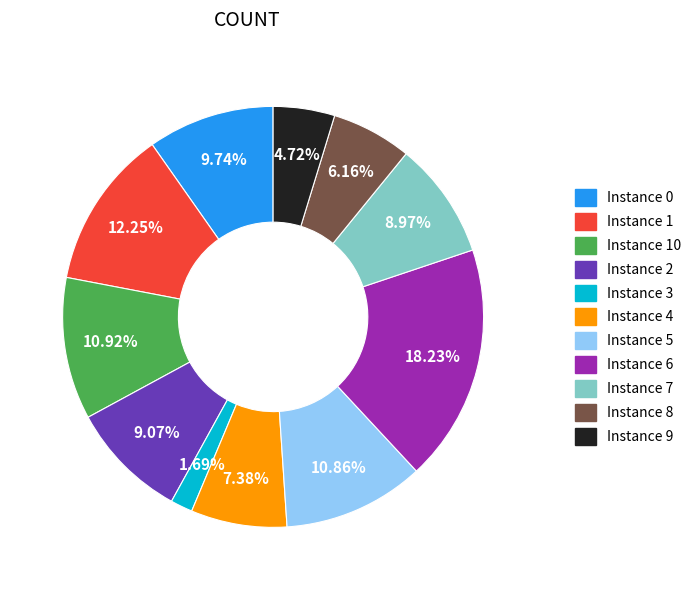

To the nearest percent, what is the average slice percentage?

9%